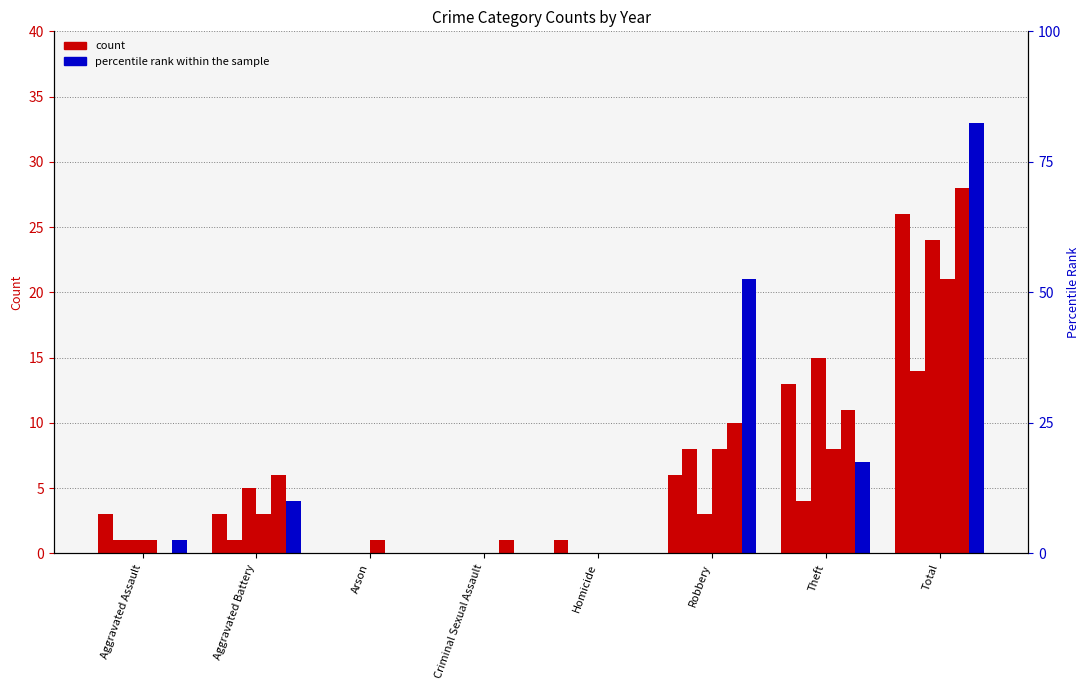

What is the total value across all series at Total?

146